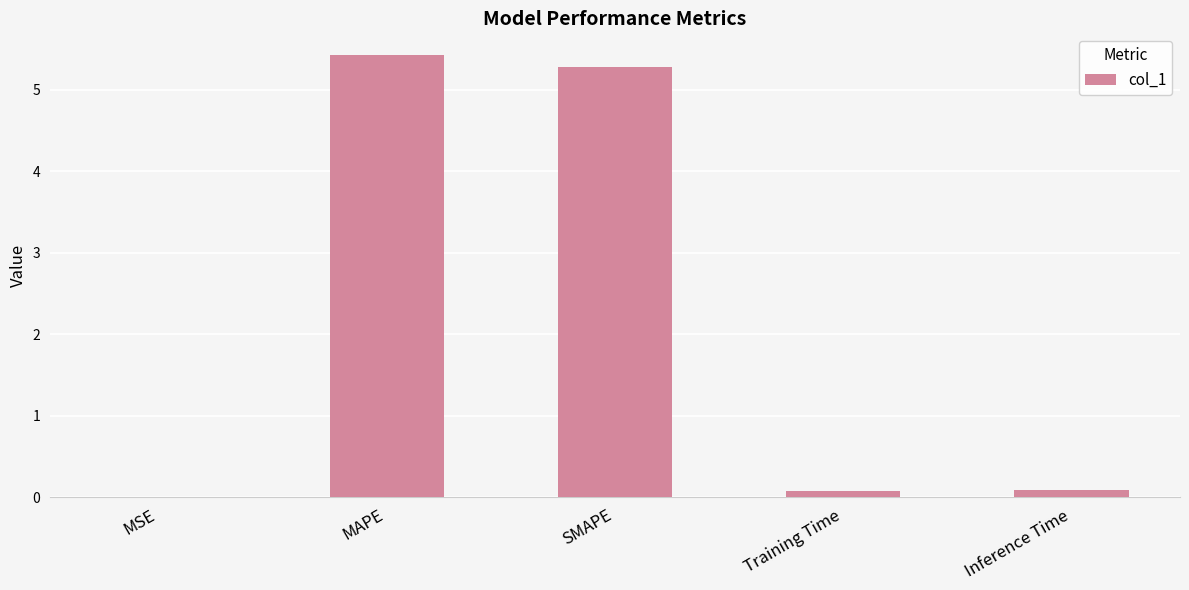

What is the sum of all values?

10.9